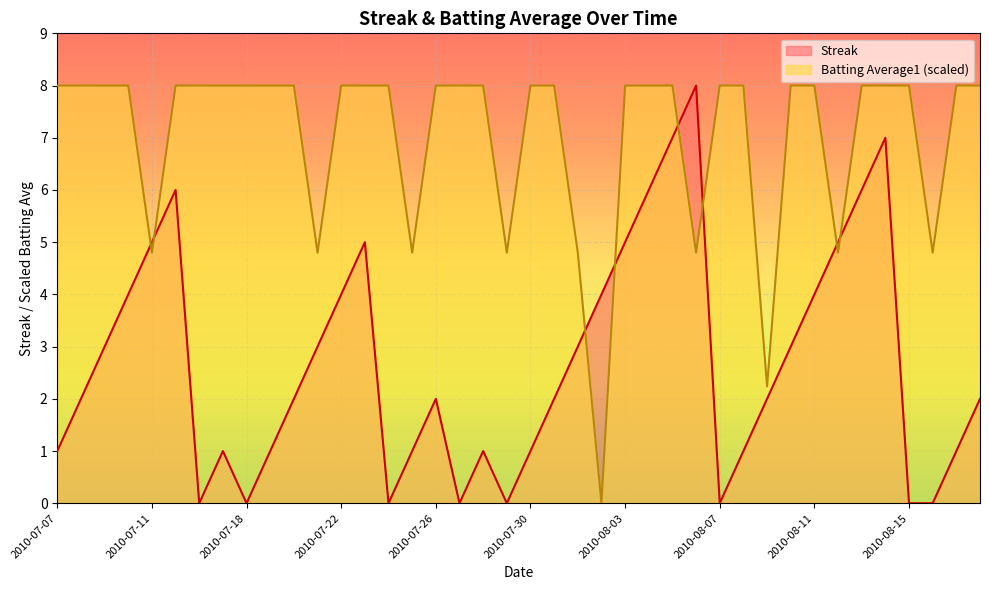

Reading left to right, extract all data points from this chart.

Streak: 2010-07-07=1.0	2010-07-08=2.0	2010-07-09=3.0	2010-07-10=4.0	2010-07-11=5.0	2010-07-15=6.0	2010-07-16=0.0	2010-07-17=1.0	2010-07-18=0.0	2010-07-19=1.0	2010-07-20=2.0	2010-07-21=3.0	2010-07-22=4.0	2010-07-23=5.0	2010-07-24=0.0	2010-07-25=1.0	2010-07-26=2.0	2010-07-27=0.0	2010-07-28=1.0	2010-07-29=0.0	2010-07-30=1.0	2010-07-31=2.0	2010-08-01=3.0	2010-08-02=4.0	2010-08-03=5.0	2010-08-04=6.0	2010-08-05=7.0	2010-08-06=8.0	2010-08-07=0.0	2010-08-08=1.0	2010-08-09=2.0	2010-08-10=3.0	2010-08-11=4.0	2010-08-12=5.0	2010-08-13=6.0	2010-08-14=7.0	2010-08-15=0.0	2010-08-16=0.0	2010-08-17=1.0	2010-08-18=2.0
Batting Average1: 2010-07-07=8.0	2010-07-08=8.0	2010-07-09=8.0	2010-07-10=8.0	2010-07-11=4.8	2010-07-15=8.0	2010-07-16=8.0	2010-07-17=8.0	2010-07-18=8.0	2010-07-19=8.0	2010-07-20=8.0	2010-07-21=4.8	2010-07-22=8.0	2010-07-23=8.0	2010-07-24=8.0	2010-07-25=4.8	2010-07-26=8.0	2010-07-27=8.0	2010-07-28=8.0	2010-07-29=4.8	2010-07-30=8.0	2010-07-31=8.0	2010-08-01=4.8	2010-08-02=0.0	2010-08-03=8.0	2010-08-04=8.0	2010-08-05=8.0	2010-08-06=4.8	2010-08-07=8.0	2010-08-08=8.0	2010-08-09=2.2	2010-08-10=8.0	2010-08-11=8.0	2010-08-12=4.8	2010-08-13=8.0	2010-08-14=8.0	2010-08-15=8.0	2010-08-16=4.8	2010-08-17=8.0	2010-08-18=8.0